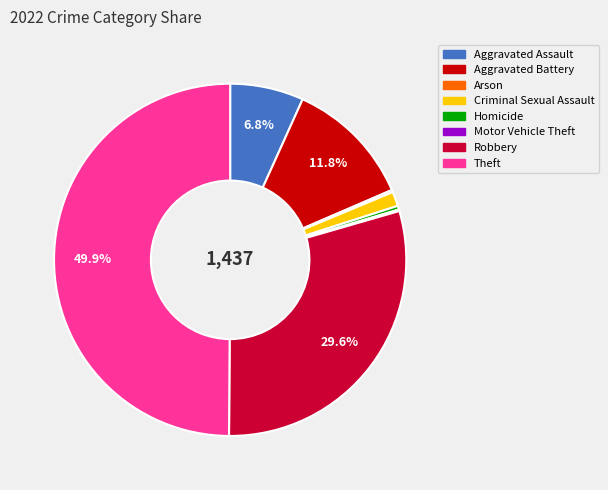

Which slice is the largest?

Theft